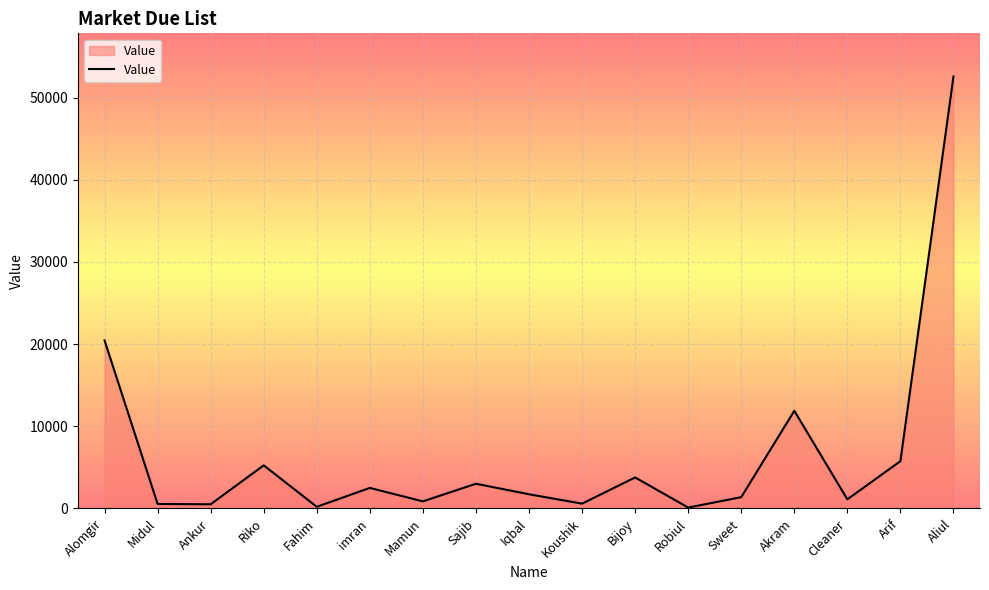

Which label corresponds to the largest value in the chart?

Aliul